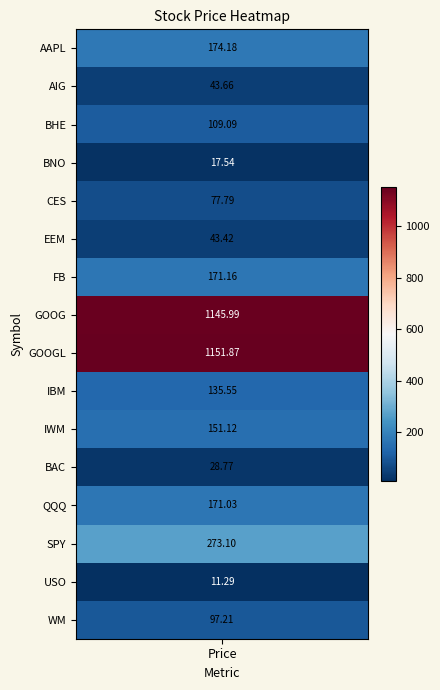

What is the ratio of the value at EEM to the value at FB?

0.3